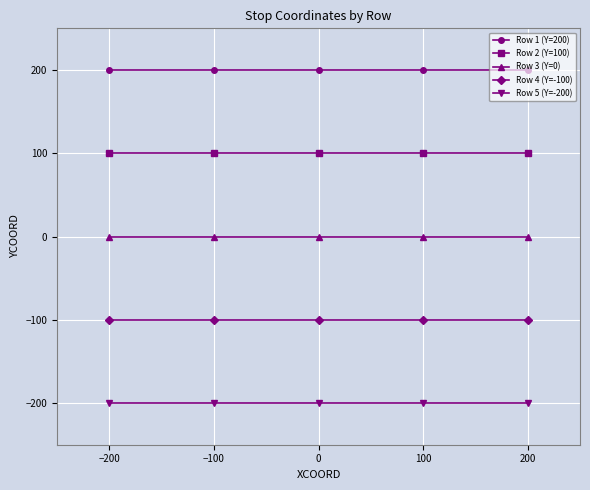

What is the maximum value for Row 4 (Y=-100)?

-100